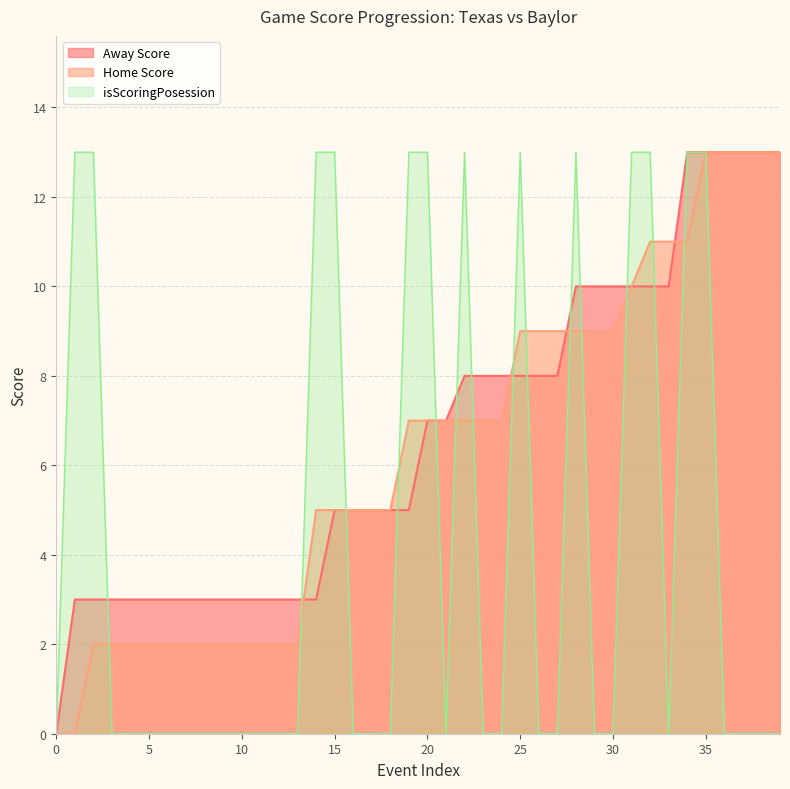

What is the difference between the second highest and minimum values in the Away Score series?

13